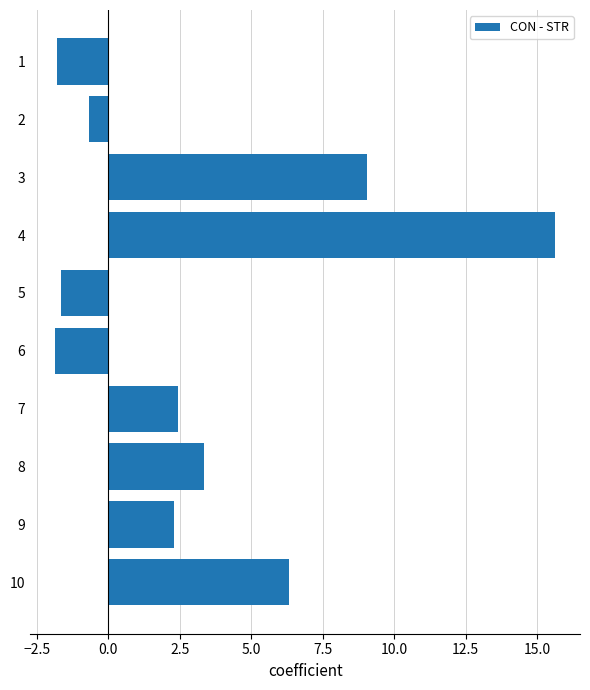

What is the difference between the maximum and minimum values?

17.5